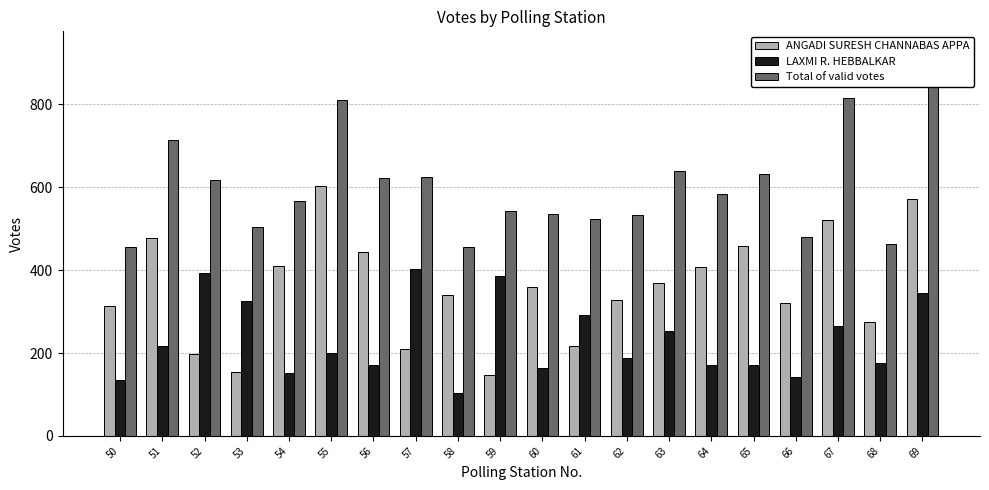

At 60, list the series in order from smallest to largest.

LAXMI R. HEBBALKAR, ANGADI SURESH CHANNABAS APPA, Total of valid votes